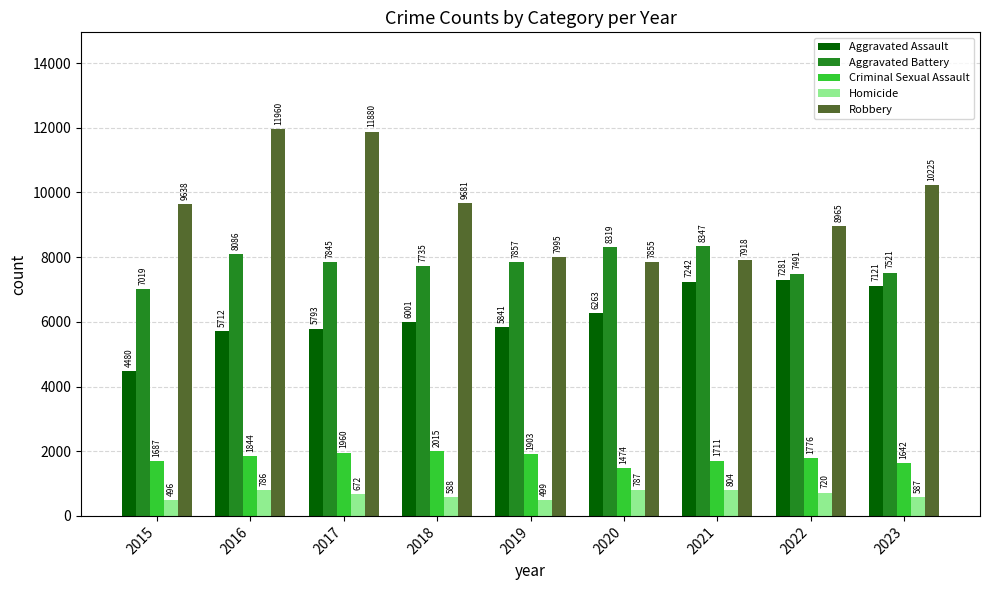

Is it true that Criminal Sexual Assault equals 1642 at 2023?

True